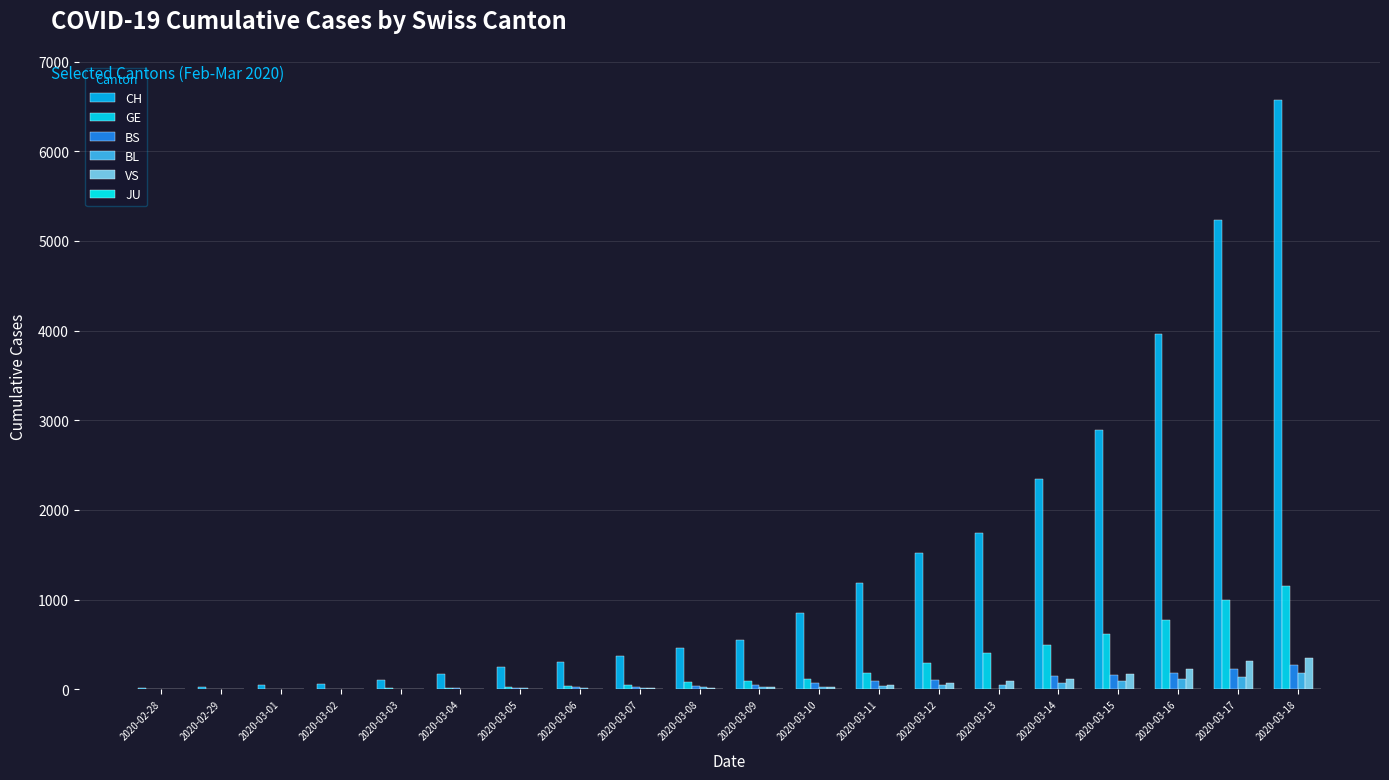

How many distinct data groups are displayed?

5